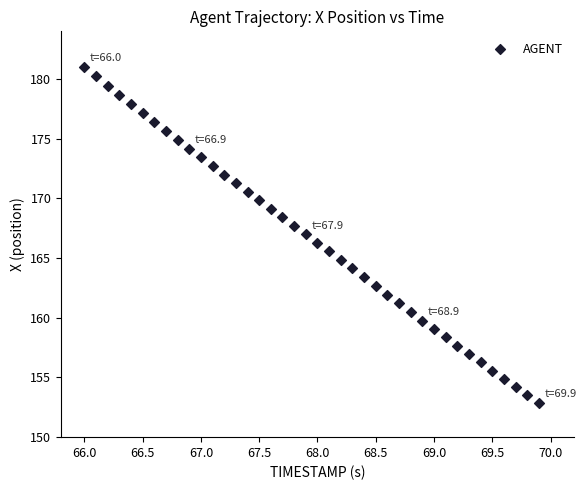

What is the range of X values (max minus min)?

3.9